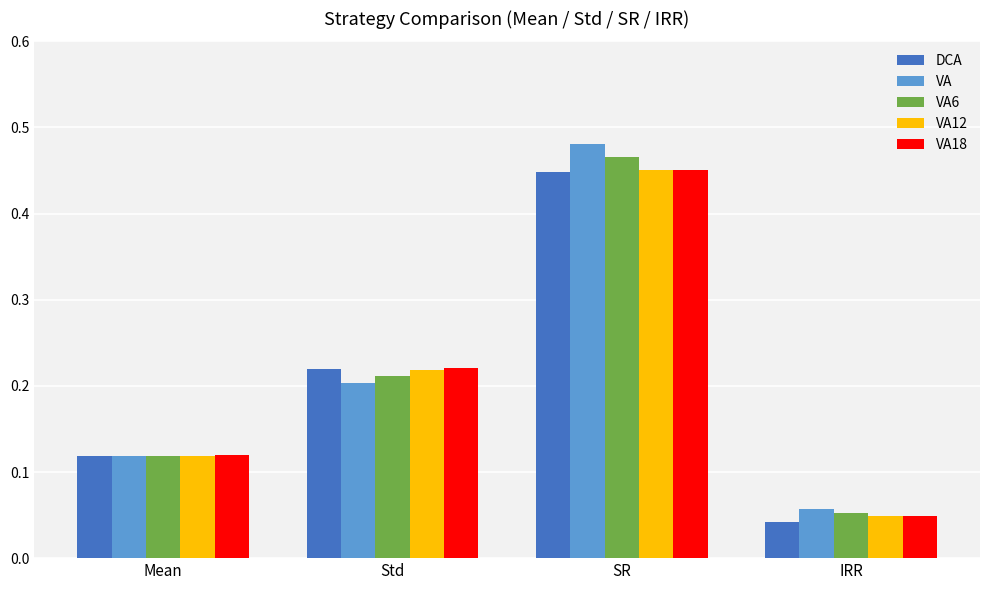

Which category has the lowest value across all series?

IRR